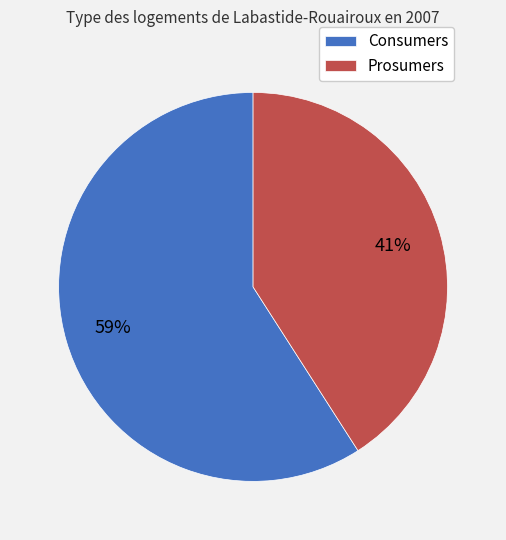

Combined, do Prosumers and Consumers account for over 50%?

Yes